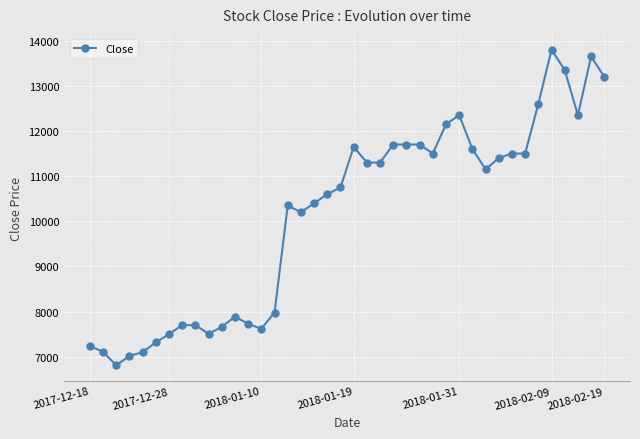

What is the greatest value displayed?

13800